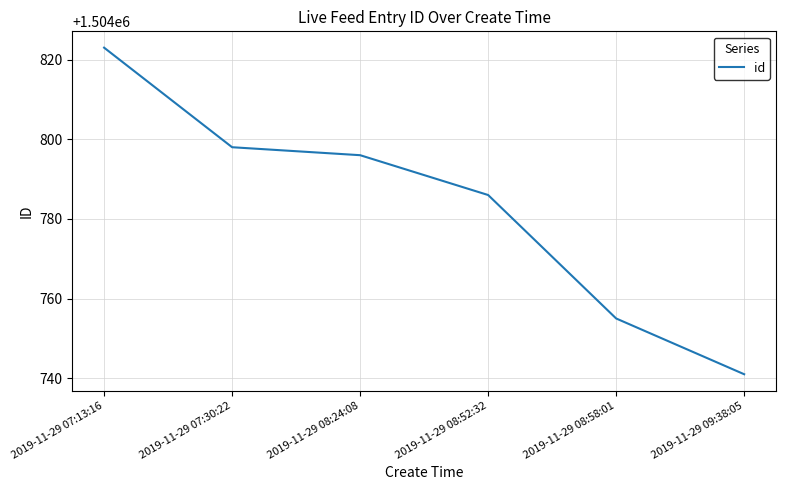

What is the ratio of the value at 2019-11-29 08:52:32 to the value at 2019-11-29 09:38:05?

1.0